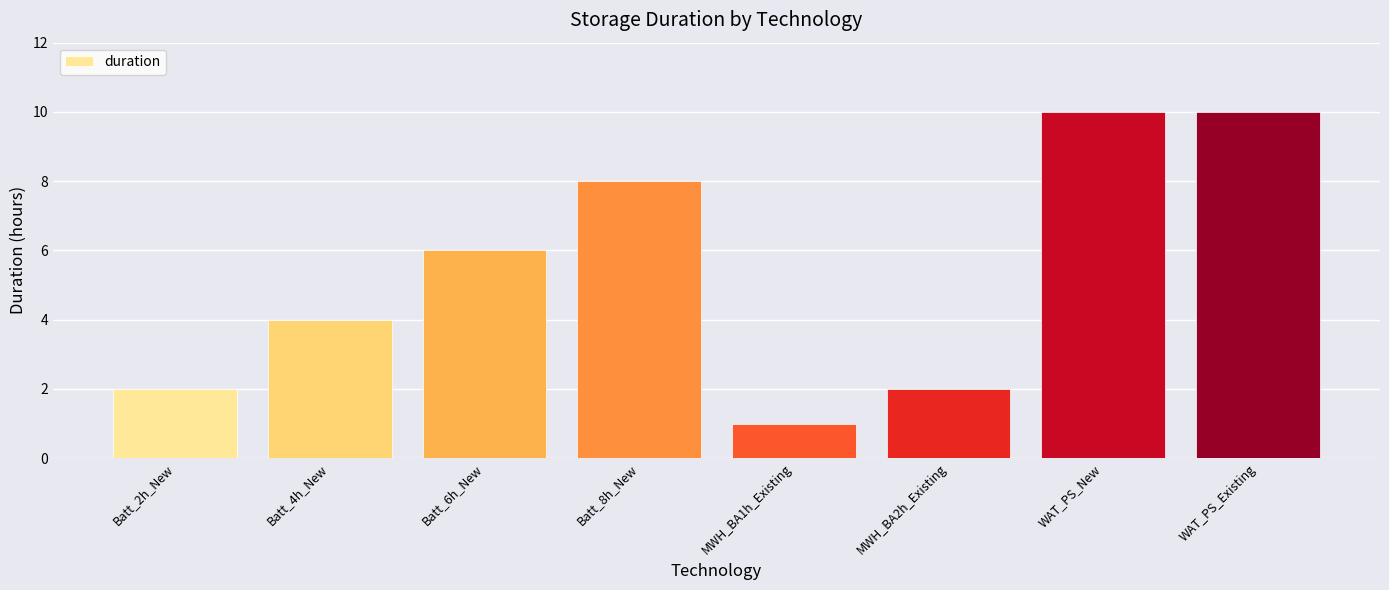

The value at WAT_PS_New is 10. True or false?

True